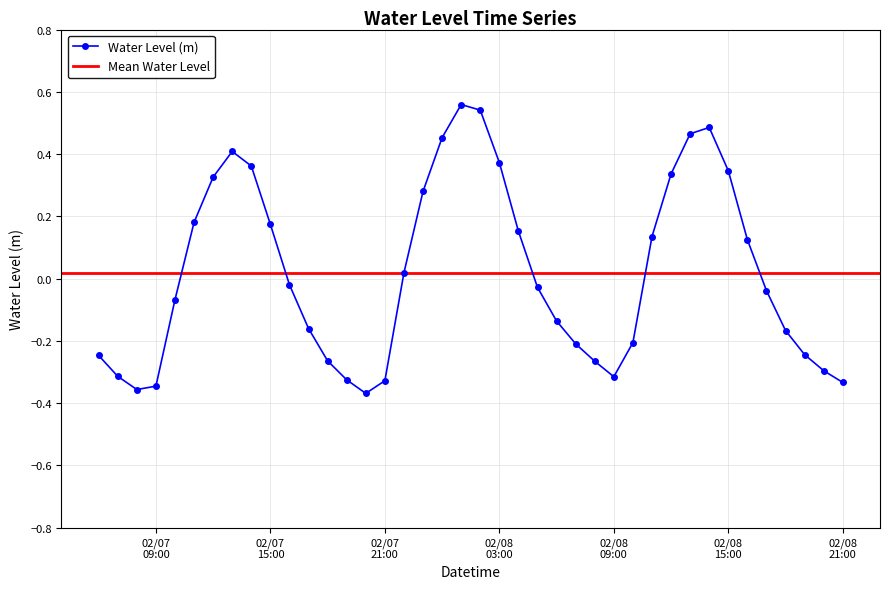

What position from the right is 2023-02-08 06:00:00?

16